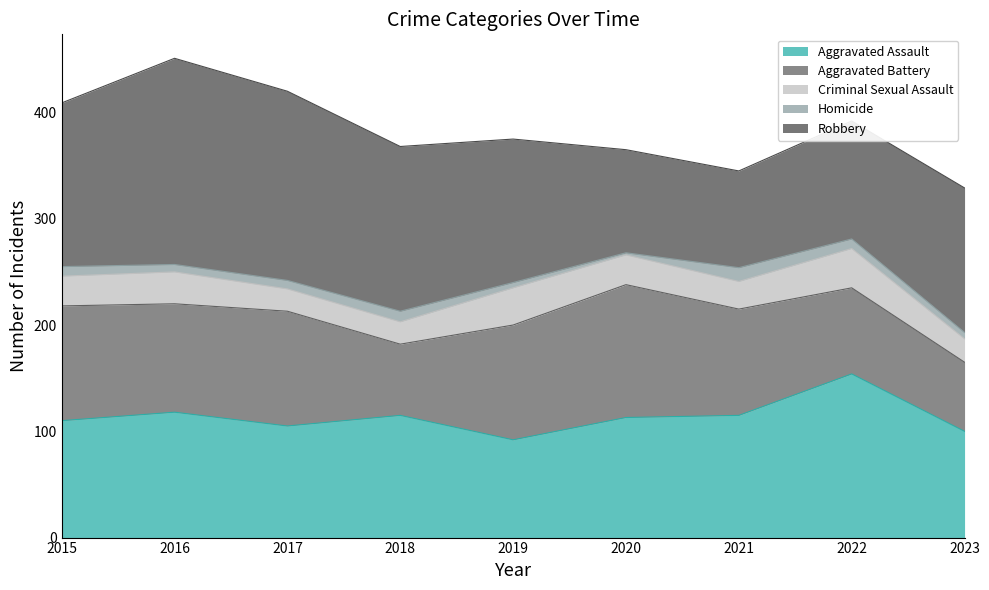

What is the maximum value shown in the chart?

194